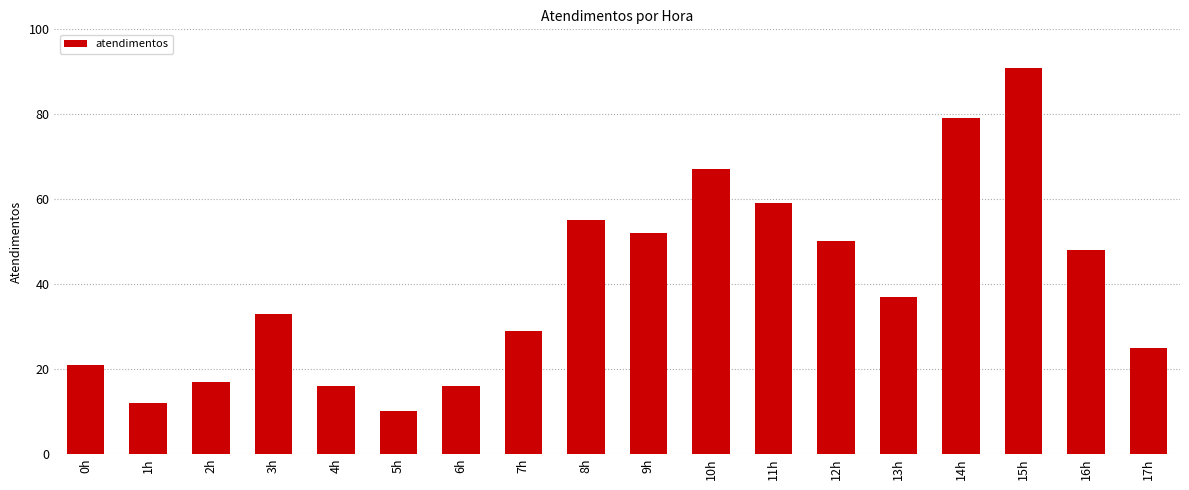

Reading left to right, list all the values displayed in this chart.

0h=21	1h=12	2h=17	3h=33	4h=16	5h=10	6h=16	7h=29	8h=55	9h=52	10h=67	11h=59	12h=50	13h=37	14h=79	15h=91	16h=48	17h=25